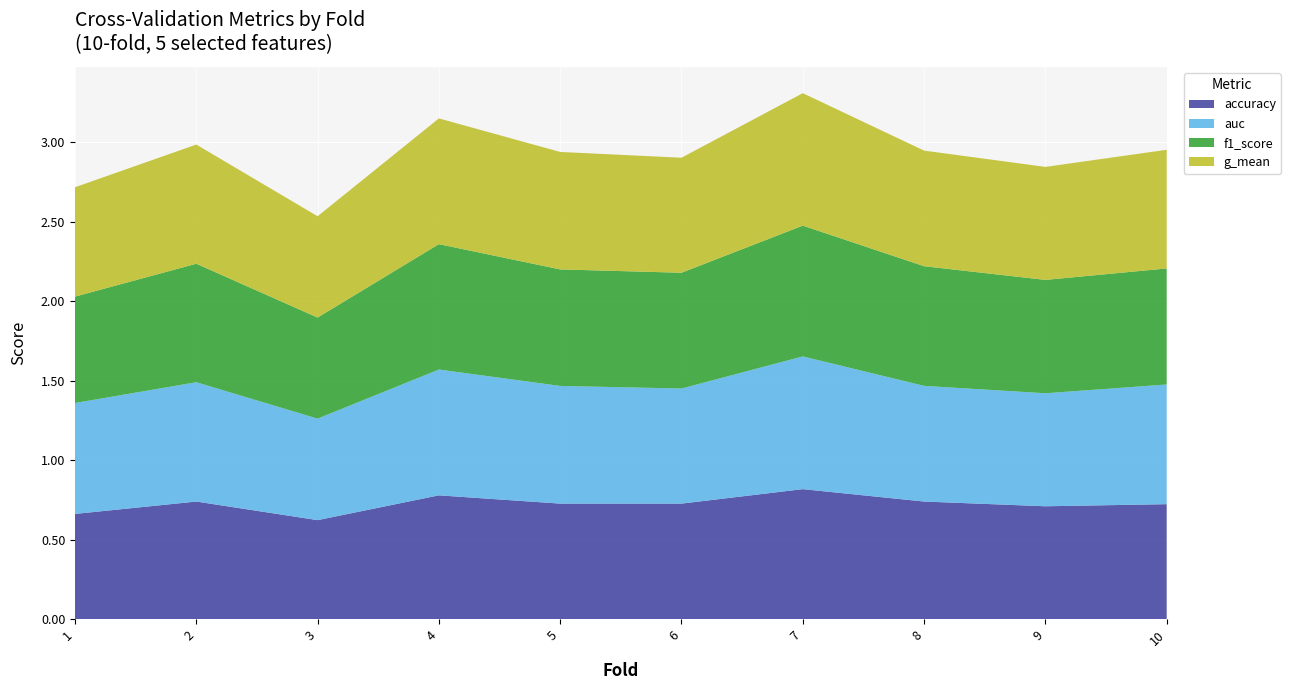

Reading left to right, list all the values displayed in this chart.

accuracy: 0.7	0.7	0.6	0.8	0.7	0.7	0.8	0.7	0.7	0.7
auc: 0.7	0.8	0.6	0.8	0.7	0.7	0.8	0.7	0.7	0.8
f1_score: 0.7	0.7	0.6	0.8	0.7	0.7	0.8	0.8	0.7	0.7
g_mean: 0.7	0.7	0.6	0.8	0.7	0.7	0.8	0.7	0.7	0.7